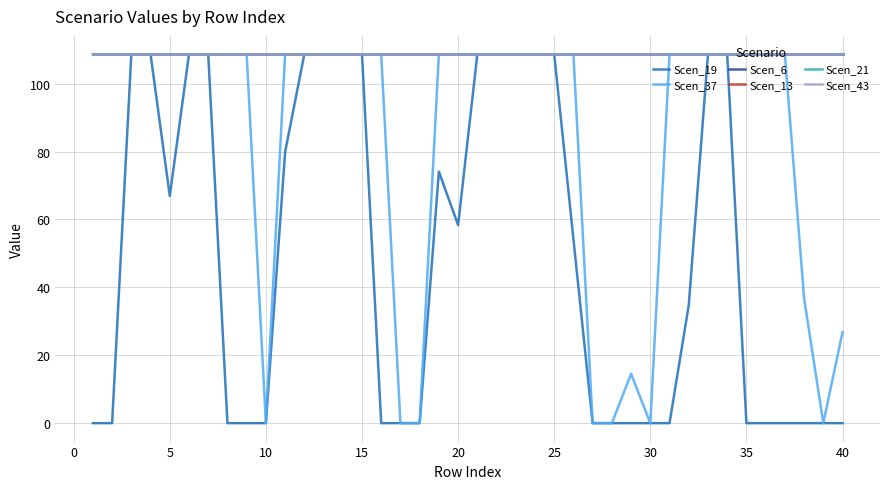

Is this an area chart (filled region under the line)?

No